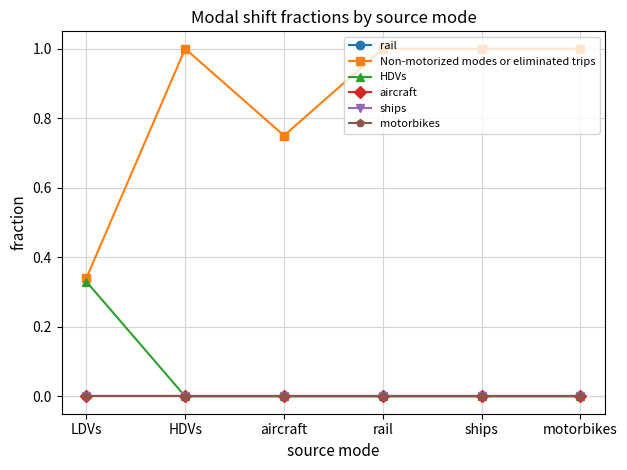

Which series has the widest spread of values?

Non-motorized modes or eliminated trips